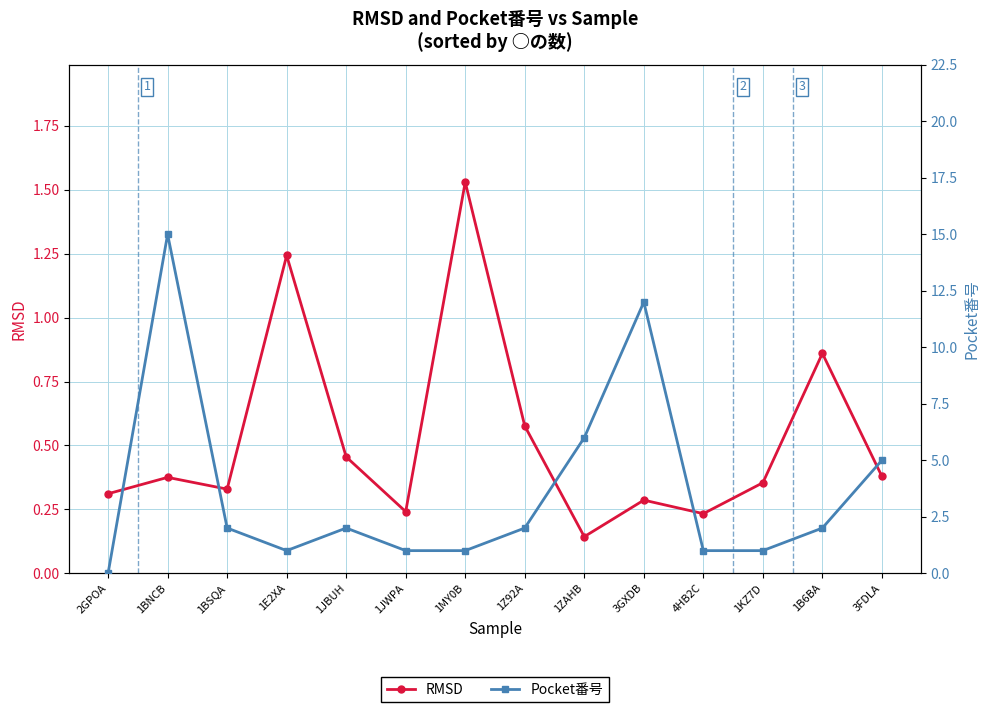

True or false: Pocket番号 has a value of 6.0 at 1ZAHB.

True